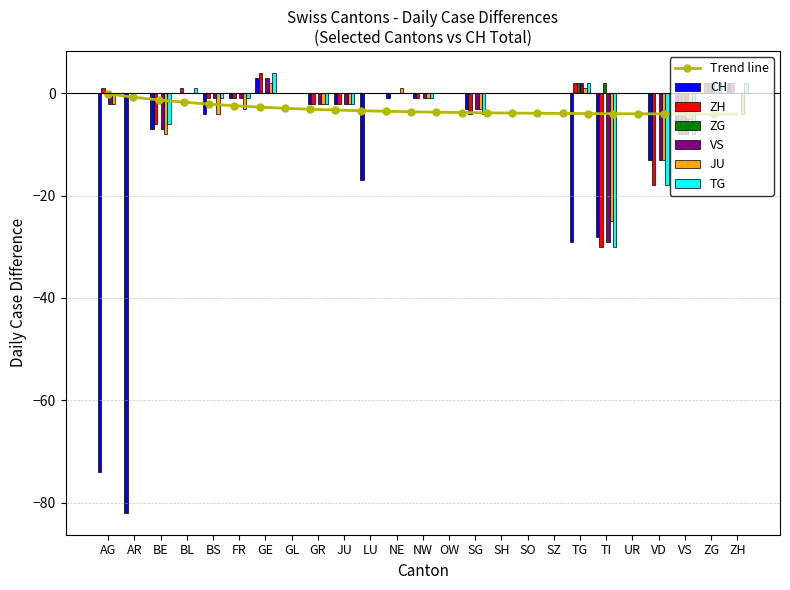

What is the label of the 5th bar from the right?

UR